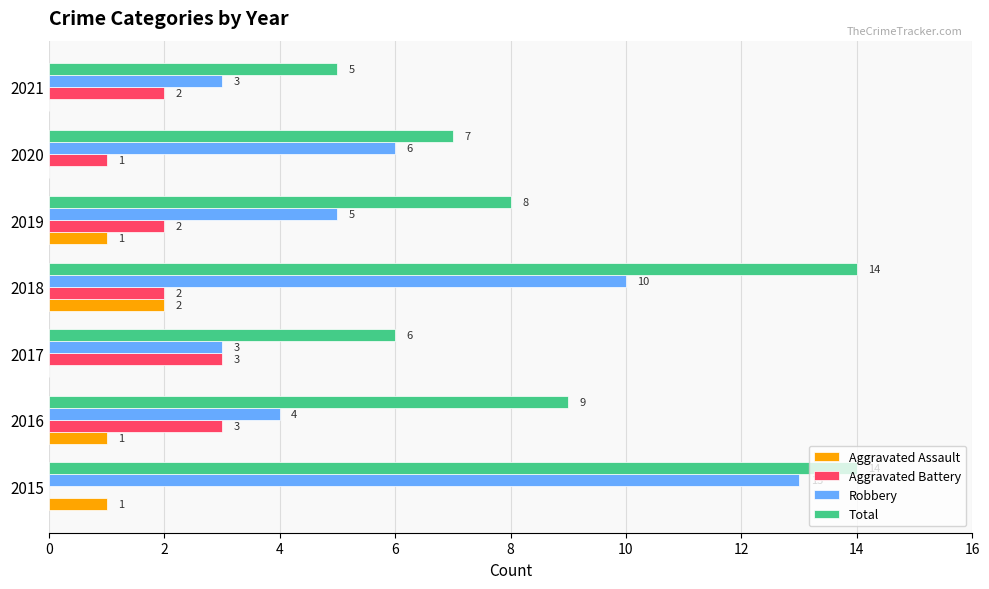

Read the Aggravated Battery value at 2016.

3